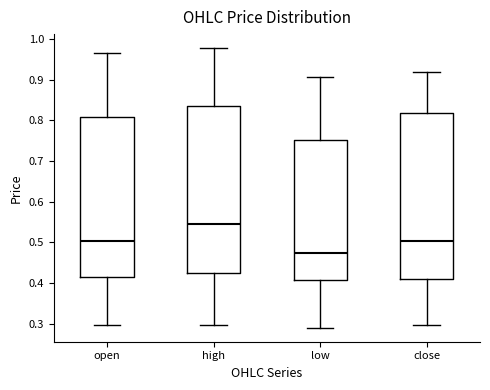

Reading left to right, transcribe this box plot: for each box, give where its median line is, the range the box spans, and where its two whiskers end, as read against the y-axis. The values are not printed on the chart, so give them approximately, as read against the axis.

open: median 0.50, box 0.41 to 0.81, whiskers 0.30 to 0.97
high: median 0.55, box 0.43 to 0.84, whiskers 0.30 to 0.98
low: median 0.47, box 0.41 to 0.75, whiskers 0.29 to 0.91
close: median 0.50, box 0.41 to 0.82, whiskers 0.30 to 0.92